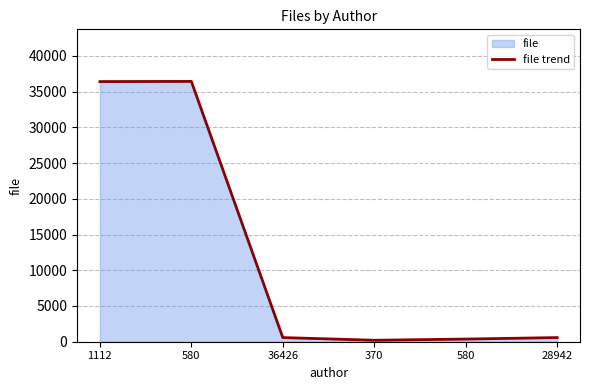

How many lines are shown in the chart?

1